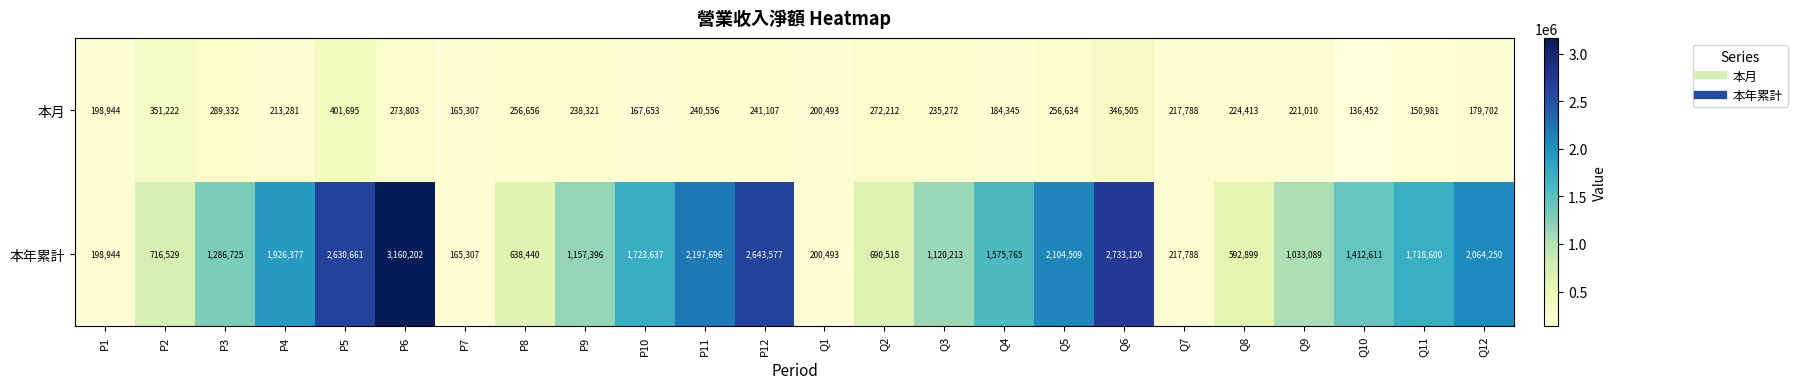

Which series has the widest spread of values?

本年累計